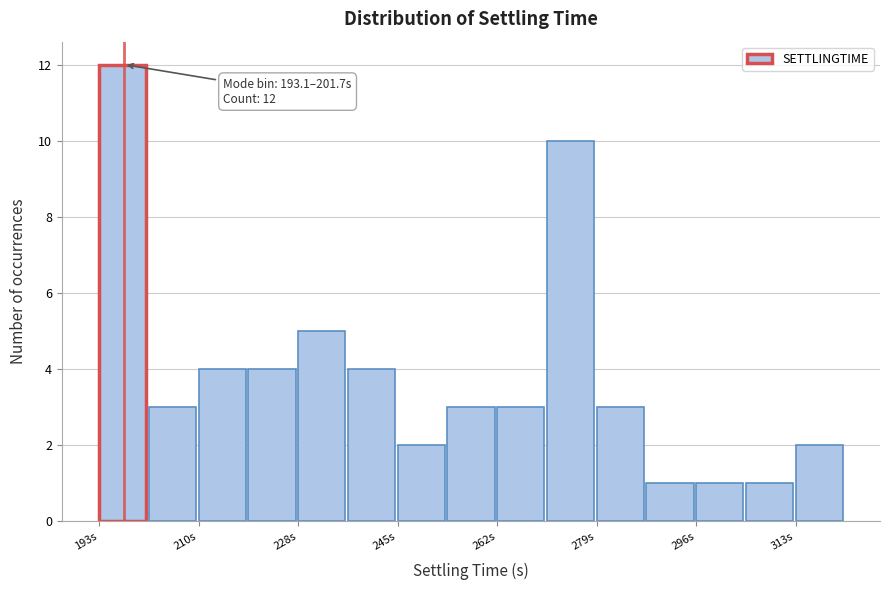

Over which range of the x-axis is the bar tallest?

194 to 202